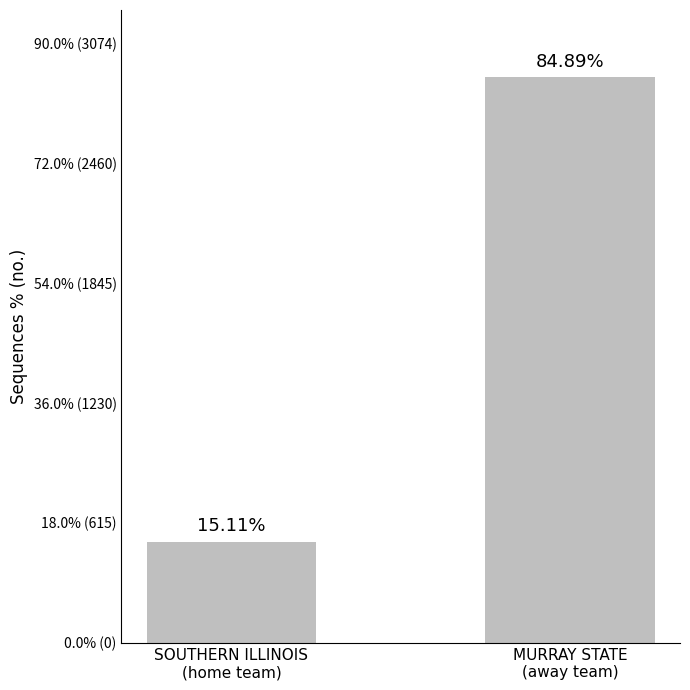

What is the label of the 1st bar from the left?

SOUTHERN ILLINOIS
(home team)